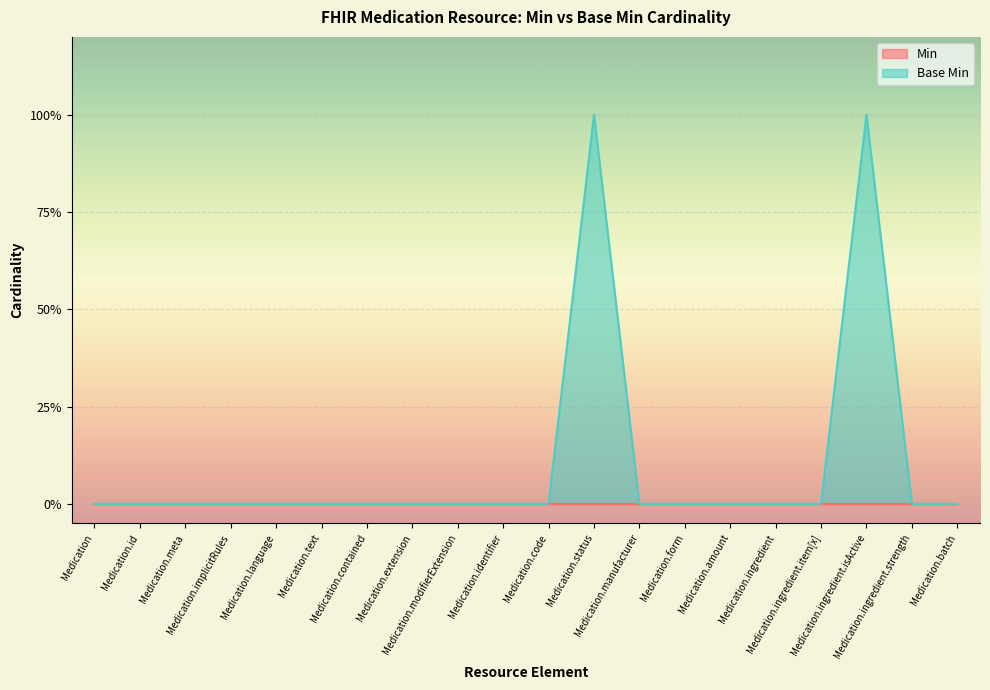

Does the chart display data point markers on the line(s)?

No